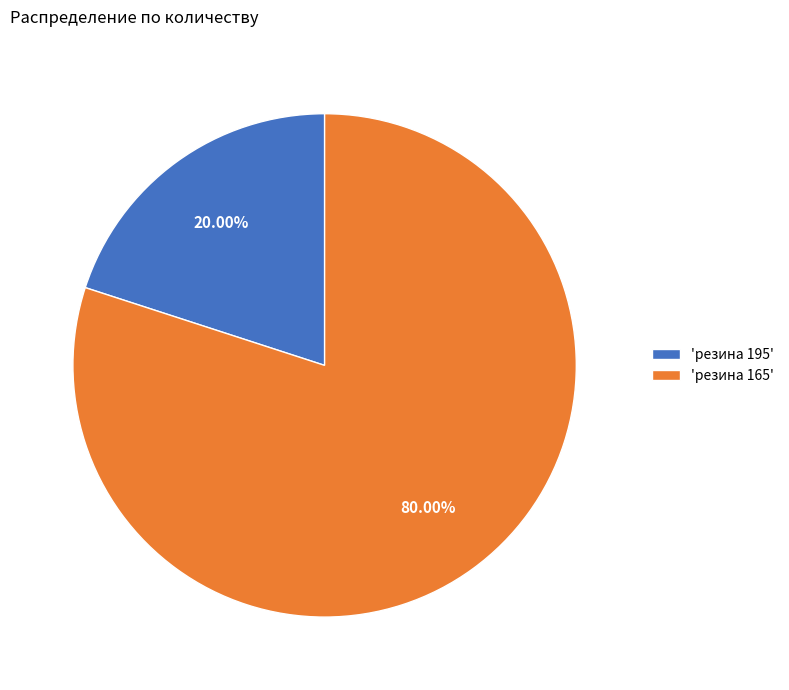

Rank the categories by value from lowest to highest.

'резина 195', 'резина 165'